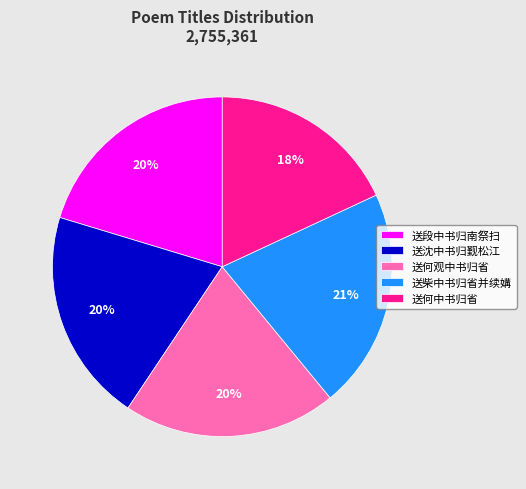

The 送段中书归南祭扫 slice represents 20% of the pie. True or false?

True